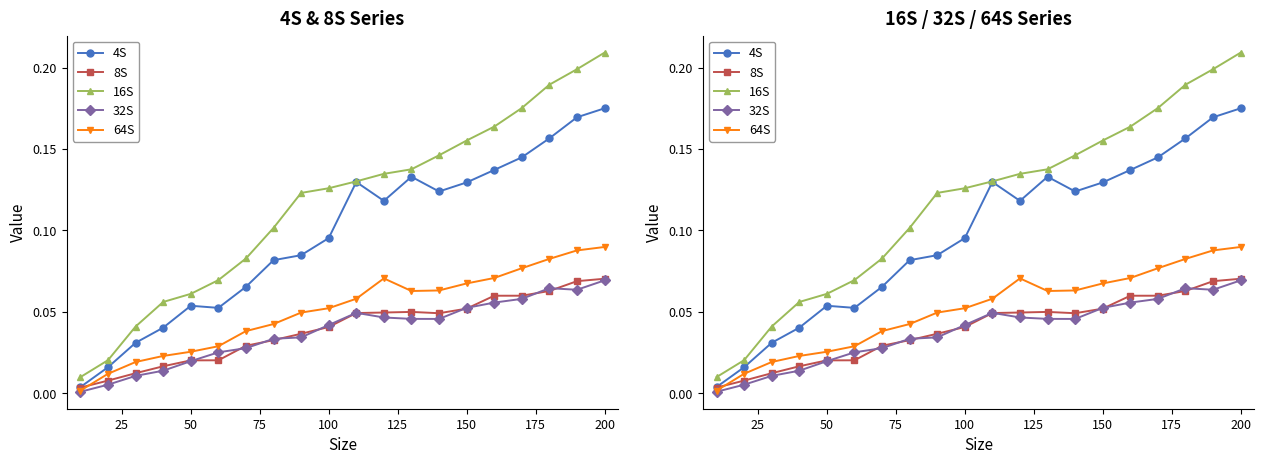

How many data points does each series have?

20